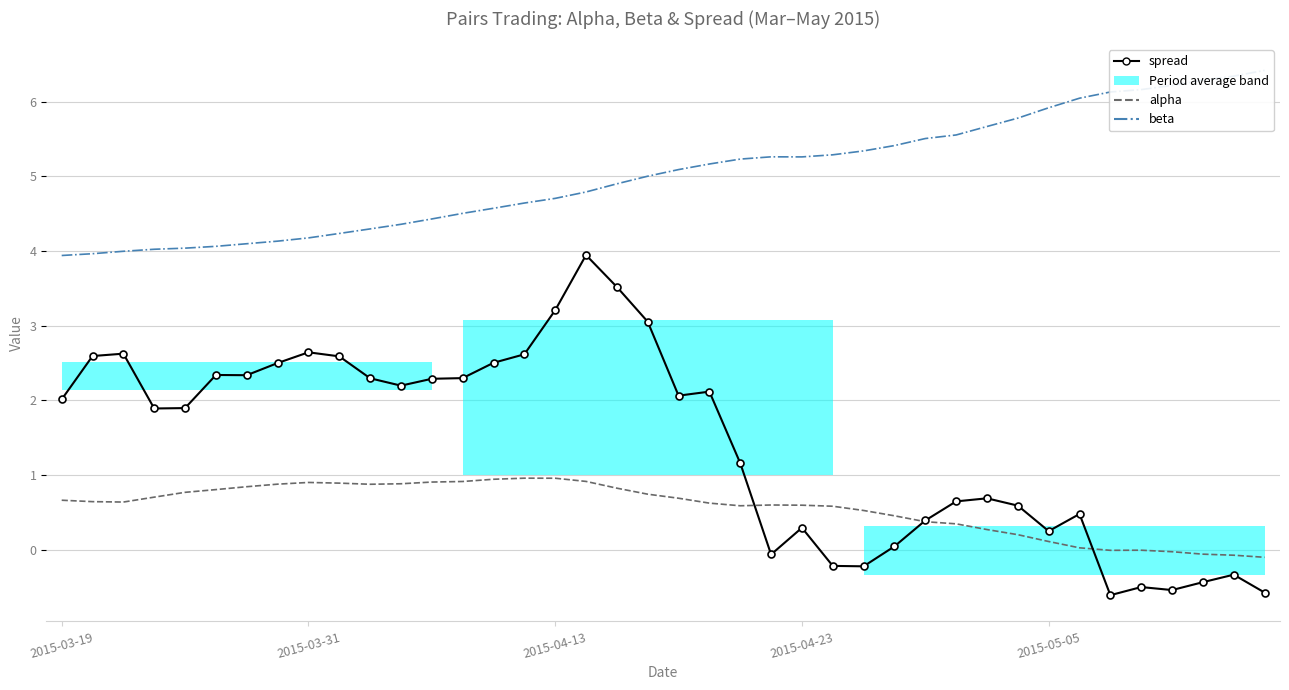

How many data points does each series have?

40